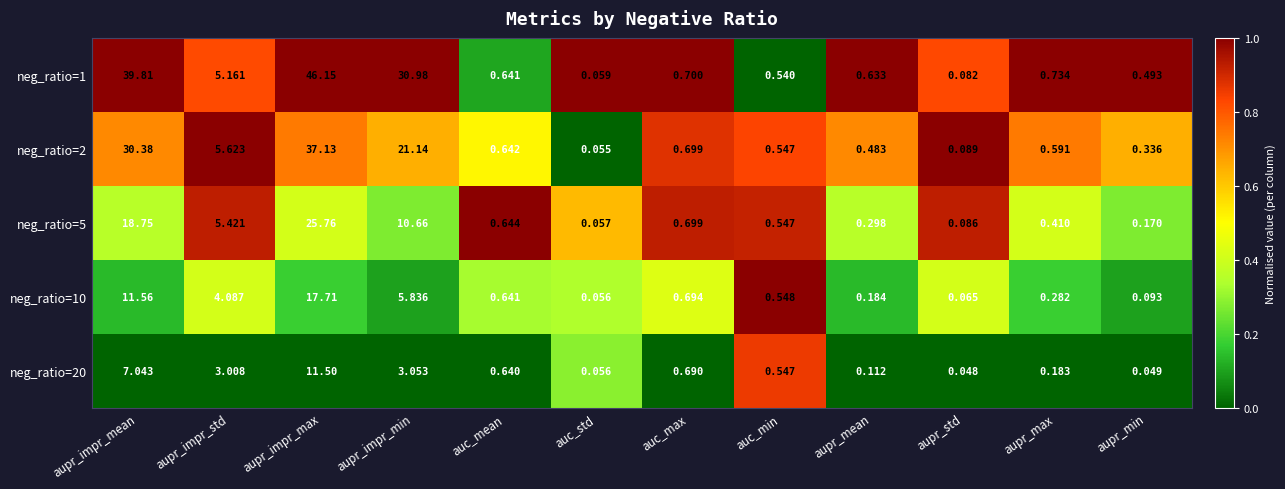

Where is neg_ratio=1 nearest to the value 23?

aupr_impr_min